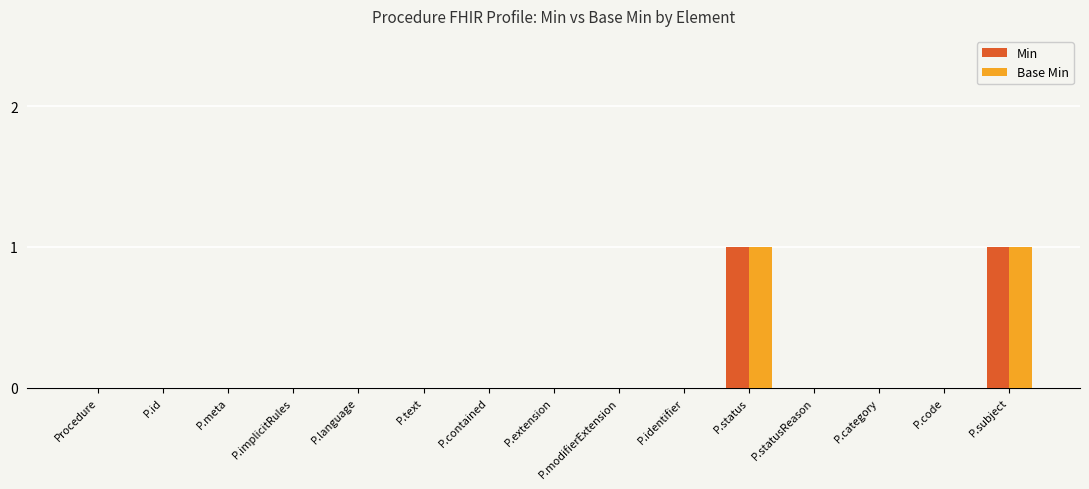

What are all the series names shown in the legend?

Min, Base Min